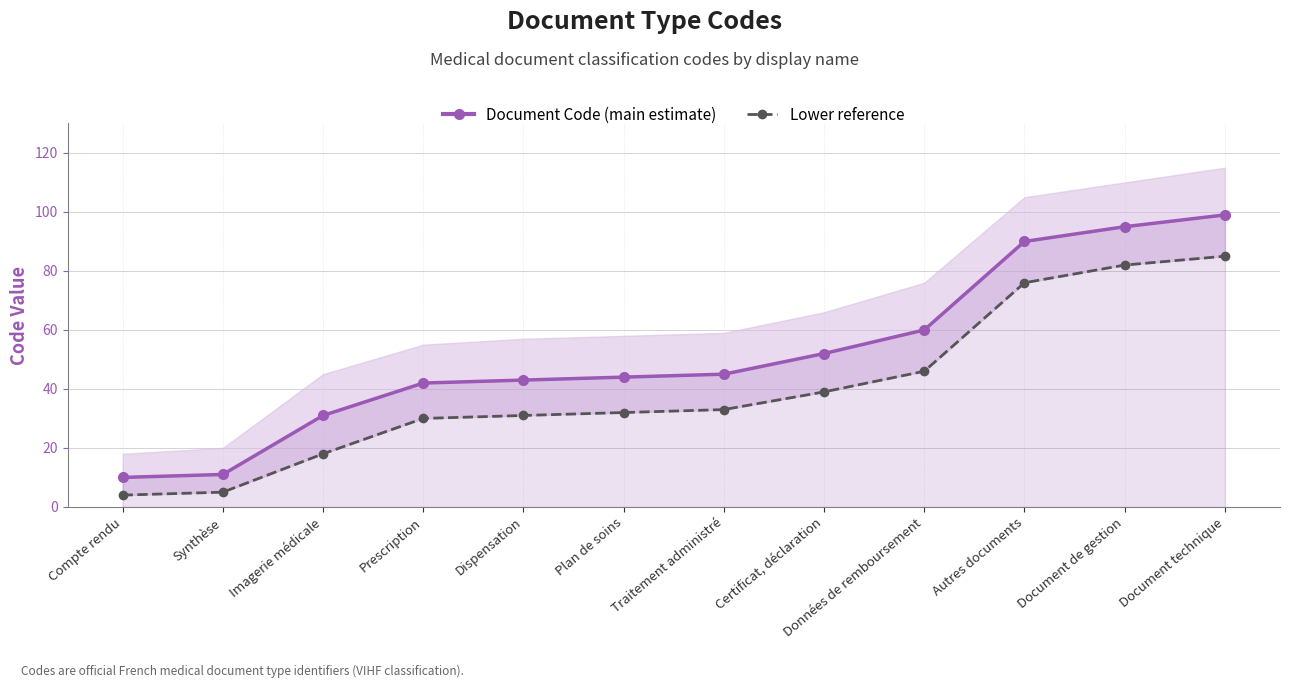

Between Certificat, déclaration and Document de gestion, which series saw the biggest shift?

Document Code (main estimate)